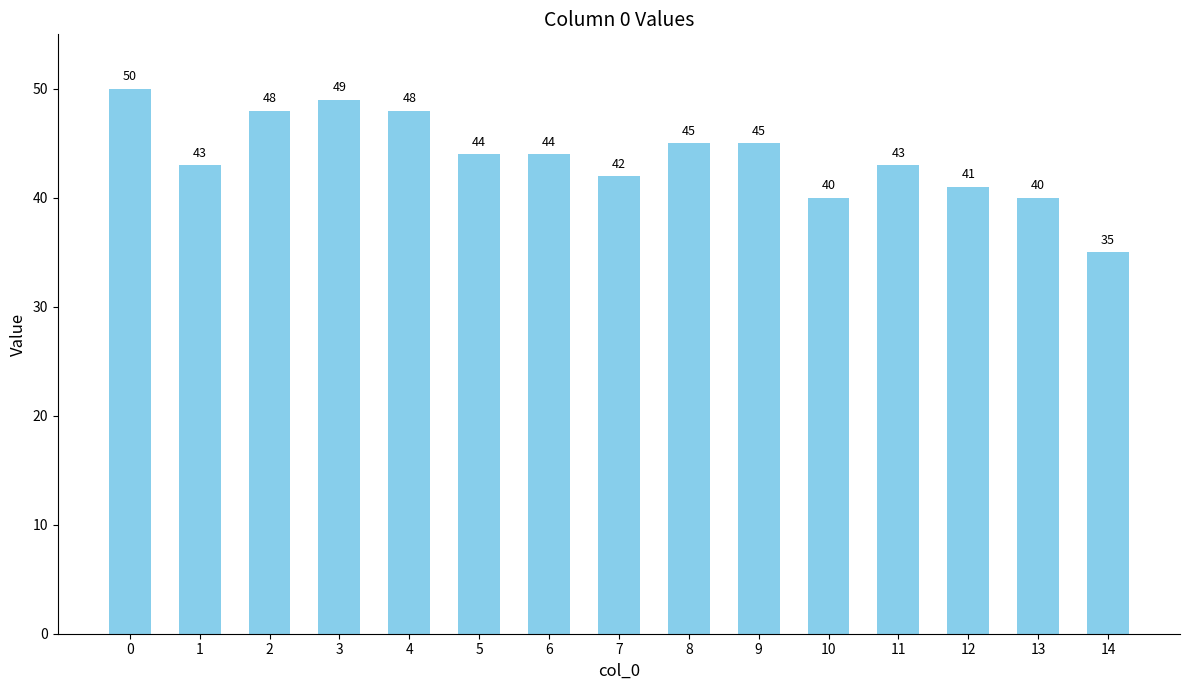

What is the value of the 10th bar from the left?

45